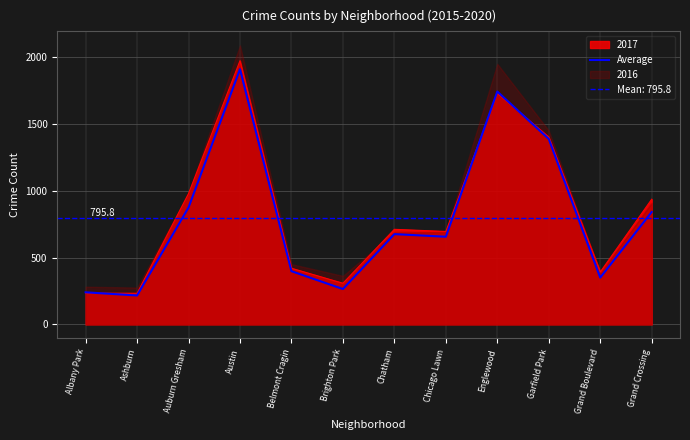

What is the change in value from Auburn Gresham to Grand Boulevard?

-524.2